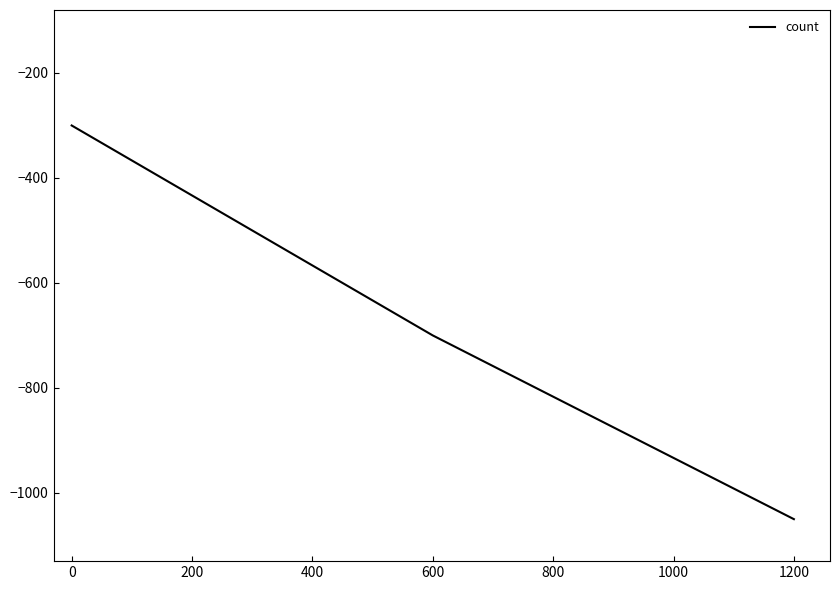

What is the difference between the maximum and minimum values?

750